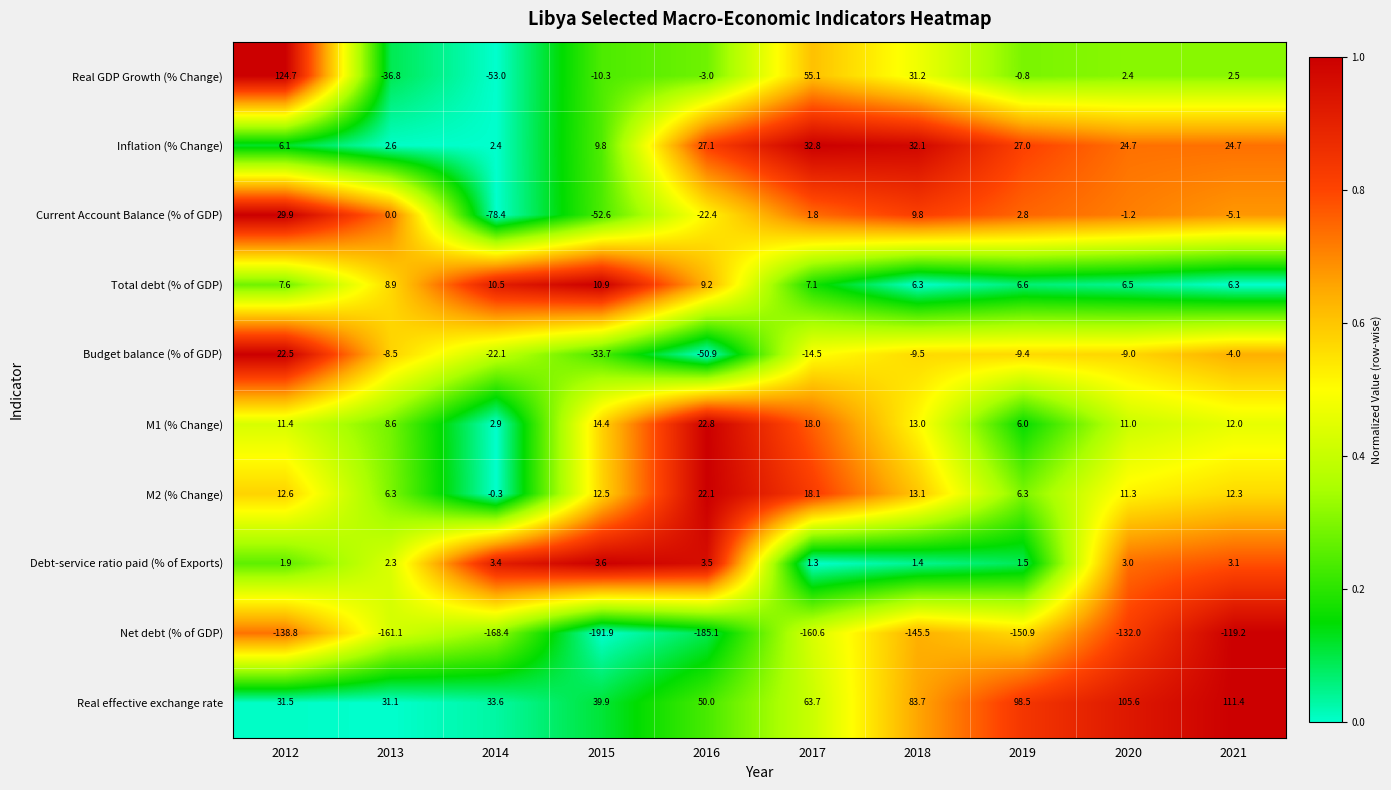

What is the average value of the Budget balance (% of GDP) series?

-13.9